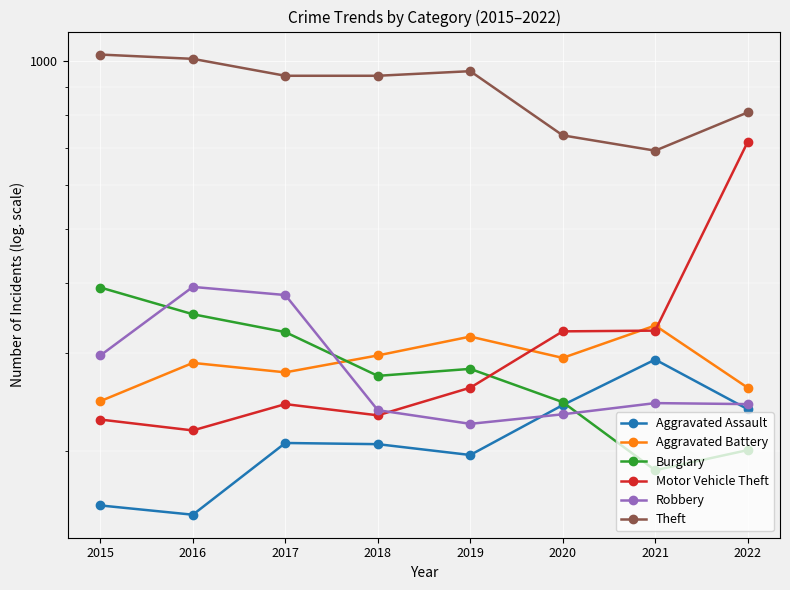

True or false: Aggravated Assault and Theft cross at least once.

False